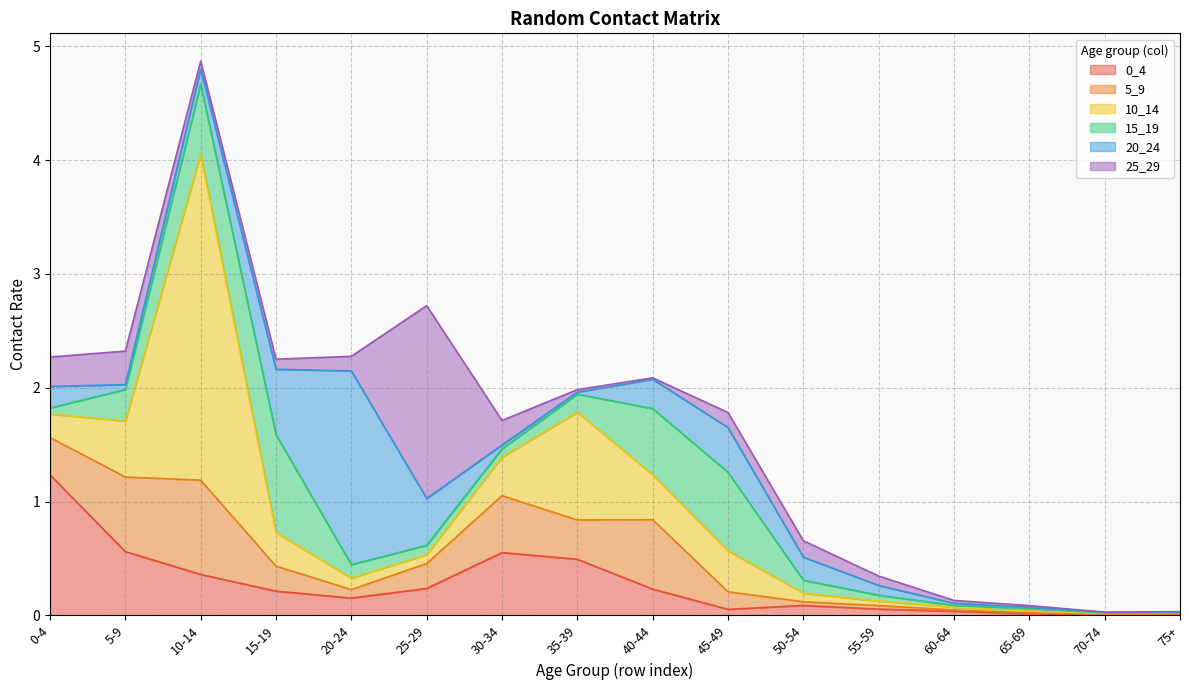

Between 65-69 and 75+, which series saw the biggest shift?

15_19